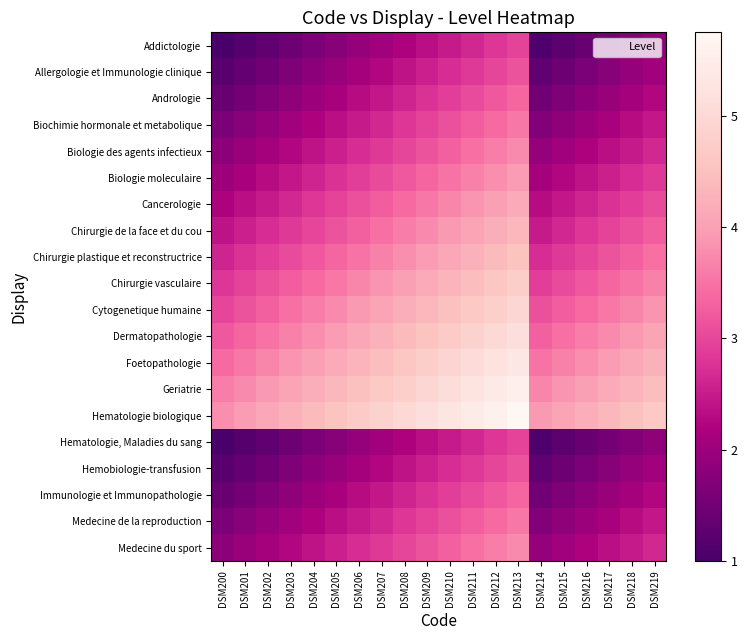

Reading left to right, extract all data points from this chart.

Addictologie: DSM200=1.0	DSM201=1.1	DSM202=1.3	DSM203=1.4	DSM204=1.6	DSM205=1.8	DSM206=1.9	DSM207=2.0	DSM208=2.2	DSM209=2.3	DSM210=2.5	DSM211=2.6	DSM212=2.8	DSM213=3.0	DSM214=1.1	DSM215=1.2	DSM216=1.4	DSM217=1.5	DSM218=1.7	DSM219=1.9
Allergologie et Immunologie clinique: DSM200=1.2	DSM201=1.3	DSM202=1.5	DSM203=1.6	DSM204=1.8	DSM205=1.9	DSM206=2.1	DSM207=2.2	DSM208=2.4	DSM209=2.5	DSM210=2.7	DSM211=2.8	DSM212=3.0	DSM213=3.1	DSM214=1.3	DSM215=1.4	DSM216=1.6	DSM217=1.7	DSM218=1.9	DSM219=2.0
Andrologie: DSM200=1.4	DSM201=1.5	DSM202=1.7	DSM203=1.8	DSM204=2.0	DSM205=2.1	DSM206=2.3	DSM207=2.5	DSM208=2.6	DSM209=2.8	DSM210=2.9	DSM211=3.0	DSM212=3.2	DSM213=3.3	DSM214=1.5	DSM215=1.6	DSM216=1.8	DSM217=1.9	DSM218=2.1	DSM219=2.2
Biochimie hormonale et metabolique: DSM200=1.6	DSM201=1.8	DSM202=1.9	DSM203=2.0	DSM204=2.2	DSM205=2.4	DSM206=2.5	DSM207=2.7	DSM208=2.8	DSM209=3.0	DSM210=3.1	DSM211=3.2	DSM212=3.4	DSM213=3.5	DSM214=1.7	DSM215=1.9	DSM216=2.0	DSM217=2.1	DSM218=2.3	DSM219=2.5
Biologie des agents infectieux: DSM200=1.8	DSM201=1.9	DSM202=2.1	DSM203=2.2	DSM204=2.4	DSM205=2.5	DSM206=2.7	DSM207=2.9	DSM208=3.0	DSM209=3.1	DSM210=3.3	DSM211=3.5	DSM212=3.6	DSM213=3.8	DSM214=1.9	DSM215=2.0	DSM216=2.2	DSM217=2.3	DSM218=2.5	DSM219=2.7
Biologie moleculaire: DSM200=2.0	DSM201=2.1	DSM202=2.3	DSM203=2.5	DSM204=2.6	DSM205=2.8	DSM206=2.9	DSM207=3.0	DSM208=3.2	DSM209=3.3	DSM210=3.5	DSM211=3.6	DSM212=3.8	DSM213=4.0	DSM214=2.1	DSM215=2.2	DSM216=2.4	DSM217=2.5	DSM218=2.7	DSM219=2.9
Cancerologie: DSM200=2.2	DSM201=2.4	DSM202=2.5	DSM203=2.7	DSM204=2.8	DSM205=3.0	DSM206=3.1	DSM207=3.2	DSM208=3.4	DSM209=3.5	DSM210=3.7	DSM211=3.9	DSM212=4.0	DSM213=4.2	DSM214=2.3	DSM215=2.5	DSM216=2.6	DSM217=2.8	DSM218=2.9	DSM219=3.1
Chirurgie de la face et du cou: DSM200=2.4	DSM201=2.6	DSM202=2.7	DSM203=2.9	DSM204=3.0	DSM205=3.2	DSM206=3.3	DSM207=3.5	DSM208=3.6	DSM209=3.8	DSM210=3.9	DSM211=4.1	DSM212=4.2	DSM213=4.4	DSM214=2.5	DSM215=2.7	DSM216=2.8	DSM217=3.0	DSM218=3.1	DSM219=3.3
Chirurgie plastique et reconstructrice: DSM200=2.6	DSM201=2.8	DSM202=2.9	DSM203=3.0	DSM204=3.2	DSM205=3.4	DSM206=3.5	DSM207=3.7	DSM208=3.8	DSM209=4.0	DSM210=4.1	DSM211=4.2	DSM212=4.4	DSM213=4.5	DSM214=2.7	DSM215=2.9	DSM216=3.0	DSM217=3.1	DSM218=3.3	DSM219=3.5
Chirurgie vasculaire: DSM200=2.8	DSM201=2.9	DSM202=3.1	DSM203=3.2	DSM204=3.4	DSM205=3.5	DSM206=3.7	DSM207=3.8	DSM208=4.0	DSM209=4.1	DSM210=4.3	DSM211=4.4	DSM212=4.6	DSM213=4.8	DSM214=2.9	DSM215=3.0	DSM216=3.2	DSM217=3.3	DSM218=3.5	DSM219=3.6
Cytogenetique humaine: DSM200=3.0	DSM201=3.1	DSM202=3.3	DSM203=3.5	DSM204=3.6	DSM205=3.8	DSM206=3.9	DSM207=4.0	DSM208=4.2	DSM209=4.3	DSM210=4.5	DSM211=4.7	DSM212=4.8	DSM213=5.0	DSM214=3.1	DSM215=3.2	DSM216=3.4	DSM217=3.5	DSM218=3.7	DSM219=3.9
Dermatopathologie: DSM200=3.2	DSM201=3.4	DSM202=3.5	DSM203=3.7	DSM204=3.8	DSM205=4.0	DSM206=4.1	DSM207=4.2	DSM208=4.4	DSM209=4.5	DSM210=4.7	DSM211=4.8	DSM212=5.0	DSM213=5.2	DSM214=3.3	DSM215=3.5	DSM216=3.6	DSM217=3.8	DSM218=3.9	DSM219=4.1
Foetopathologie: DSM200=3.4	DSM201=3.6	DSM202=3.7	DSM203=3.9	DSM204=4.0	DSM205=4.2	DSM206=4.3	DSM207=4.5	DSM208=4.6	DSM209=4.8	DSM210=4.9	DSM211=5.1	DSM212=5.2	DSM213=5.4	DSM214=3.5	DSM215=3.7	DSM216=3.8	DSM217=4.0	DSM218=4.1	DSM219=4.2
Geriatrie: DSM200=3.6	DSM201=3.8	DSM202=3.9	DSM203=4.0	DSM204=4.2	DSM205=4.3	DSM206=4.5	DSM207=4.7	DSM208=4.8	DSM209=5.0	DSM210=5.1	DSM211=5.2	DSM212=5.4	DSM213=5.5	DSM214=3.7	DSM215=3.9	DSM216=4.0	DSM217=4.2	DSM218=4.3	DSM219=4.5
Hematologie biologique: DSM200=3.8	DSM201=4.0	DSM202=4.1	DSM203=4.2	DSM204=4.4	DSM205=4.6	DSM206=4.7	DSM207=4.9	DSM208=5.0	DSM209=5.2	DSM210=5.3	DSM211=5.5	DSM212=5.6	DSM213=5.8	DSM214=3.9	DSM215=4.1	DSM216=4.2	DSM217=4.3	DSM218=4.5	DSM219=4.7
Hematologie, Maladies du sang: DSM200=1.0	DSM201=1.1	DSM202=1.3	DSM203=1.4	DSM204=1.6	DSM205=1.8	DSM206=1.9	DSM207=2.0	DSM208=2.2	DSM209=2.3	DSM210=2.5	DSM211=2.6	DSM212=2.8	DSM213=3.0	DSM214=1.1	DSM215=1.2	DSM216=1.4	DSM217=1.5	DSM218=1.7	DSM219=1.9
Hemobiologie-transfusion: DSM200=1.2	DSM201=1.4	DSM202=1.5	DSM203=1.7	DSM204=1.8	DSM205=2.0	DSM206=2.1	DSM207=2.2	DSM208=2.4	DSM209=2.5	DSM210=2.7	DSM211=2.9	DSM212=3.0	DSM213=3.2	DSM214=1.3	DSM215=1.5	DSM216=1.6	DSM217=1.8	DSM218=1.9	DSM219=2.1
Immunologie et Immunopathologie: DSM200=1.4	DSM201=1.6	DSM202=1.7	DSM203=1.9	DSM204=2.0	DSM205=2.2	DSM206=2.3	DSM207=2.5	DSM208=2.6	DSM209=2.8	DSM210=2.9	DSM211=3.1	DSM212=3.2	DSM213=3.4	DSM214=1.5	DSM215=1.7	DSM216=1.8	DSM217=2.0	DSM218=2.1	DSM219=2.3
Medecine de la reproduction: DSM200=1.6	DSM201=1.8	DSM202=1.9	DSM203=2.0	DSM204=2.2	DSM205=2.4	DSM206=2.5	DSM207=2.7	DSM208=2.8	DSM209=3.0	DSM210=3.1	DSM211=3.2	DSM212=3.4	DSM213=3.5	DSM214=1.7	DSM215=1.9	DSM216=2.0	DSM217=2.1	DSM218=2.3	DSM219=2.5
Medecine du sport: DSM200=1.8	DSM201=2.0	DSM202=2.1	DSM203=2.2	DSM204=2.4	DSM205=2.6	DSM206=2.7	DSM207=2.9	DSM208=3.0	DSM209=3.2	DSM210=3.3	DSM211=3.5	DSM212=3.6	DSM213=3.8	DSM214=1.9	DSM215=2.1	DSM216=2.2	DSM217=2.4	DSM218=2.5	DSM219=2.7